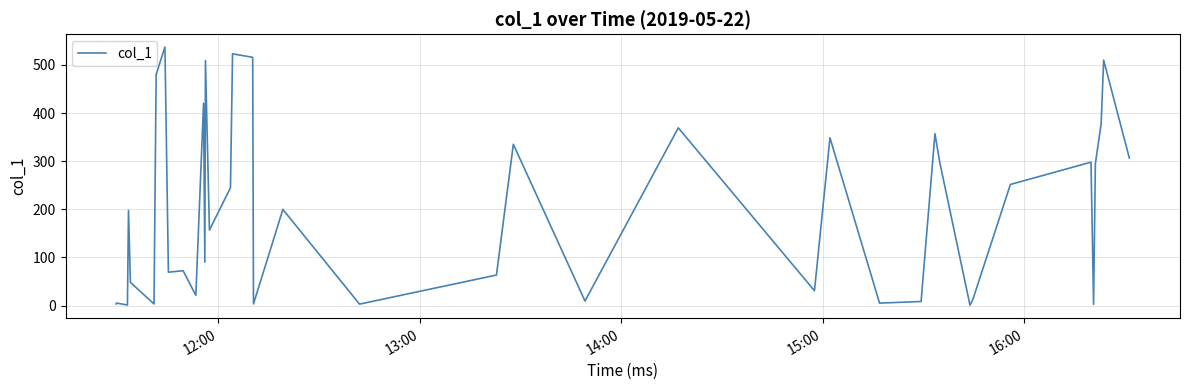

What is the maximum value shown in the chart?

537.2